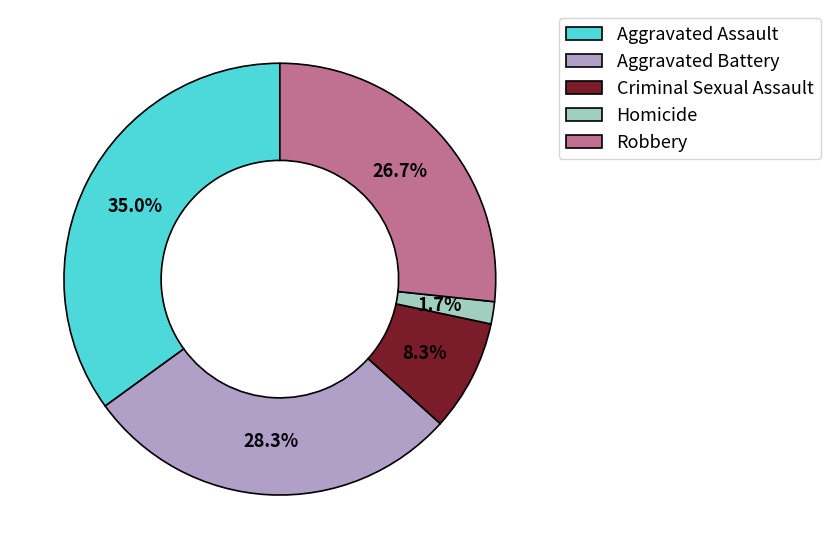

Rank the categories by value from highest to lowest.

Aggravated Assault, Aggravated Battery, Robbery, Criminal Sexual Assault, Homicide